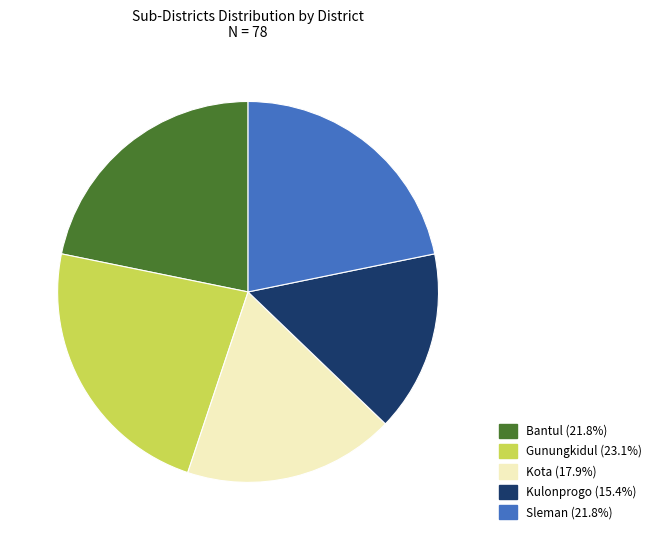

What is the smallest slice in the pie chart?

Kulonprogo